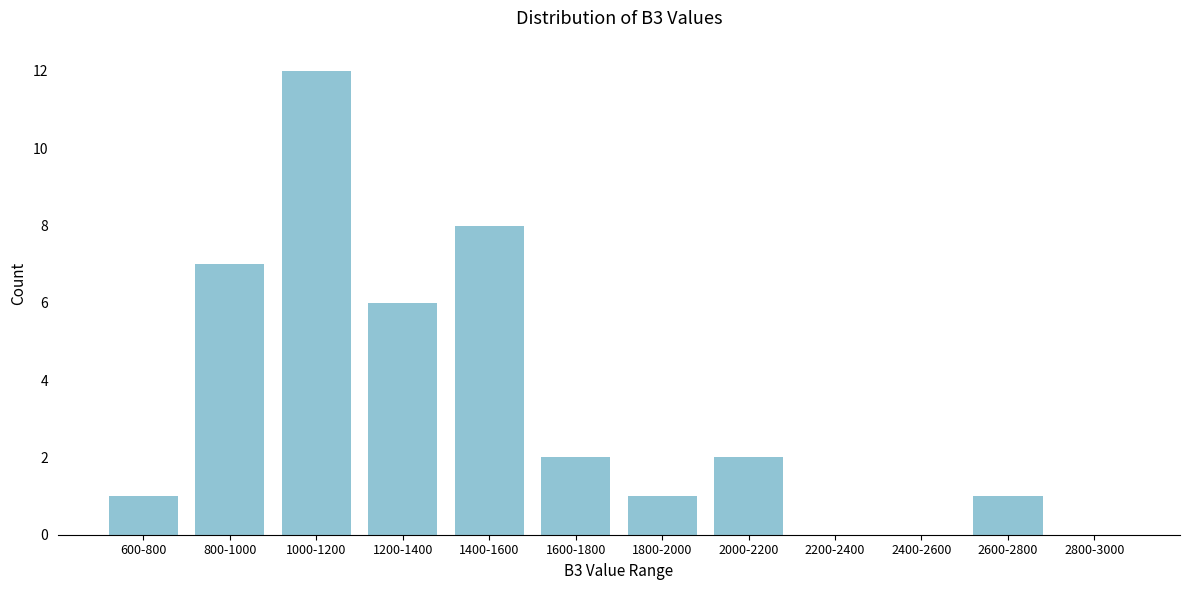

Reading left to right, what are all the values shown in this chart?

600-800=1	800-1000=7	1000-1200=12	1200-1400=6	1400-1600=8	1600-1800=2	1800-2000=1	2000-2200=2	2200-2400=0	2400-2600=0	2600-2800=1	2800-3000=0